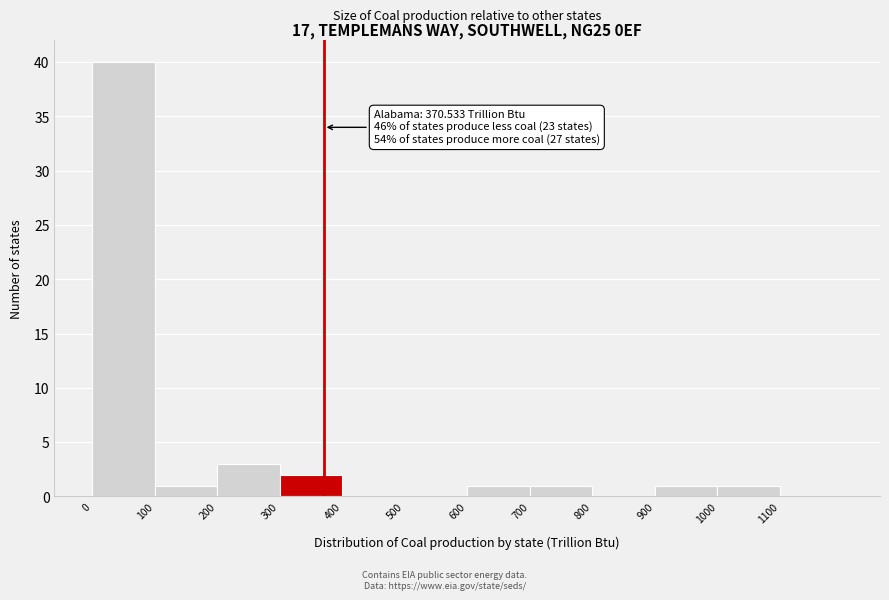

Which range on the x-axis has the tallest bar?

0 to 100